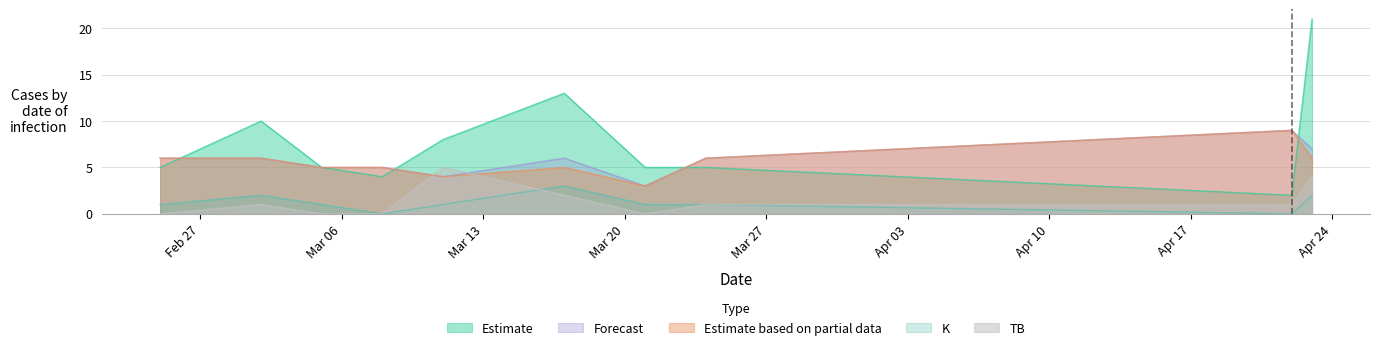

What is the maximum value shown in the chart?

21